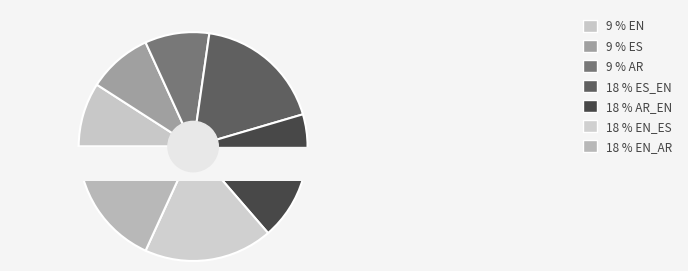

Is AR the majority of the pie?

No